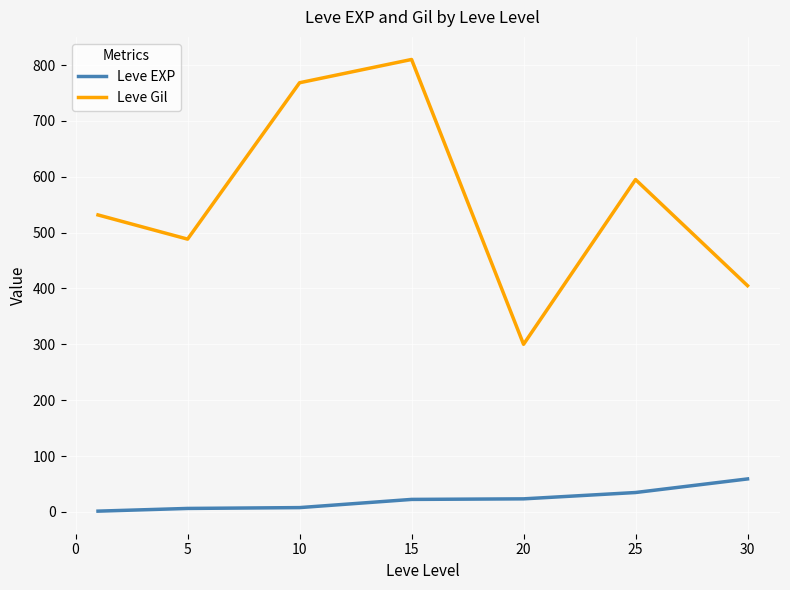

Which series has the widest spread of values?

Leve Gil